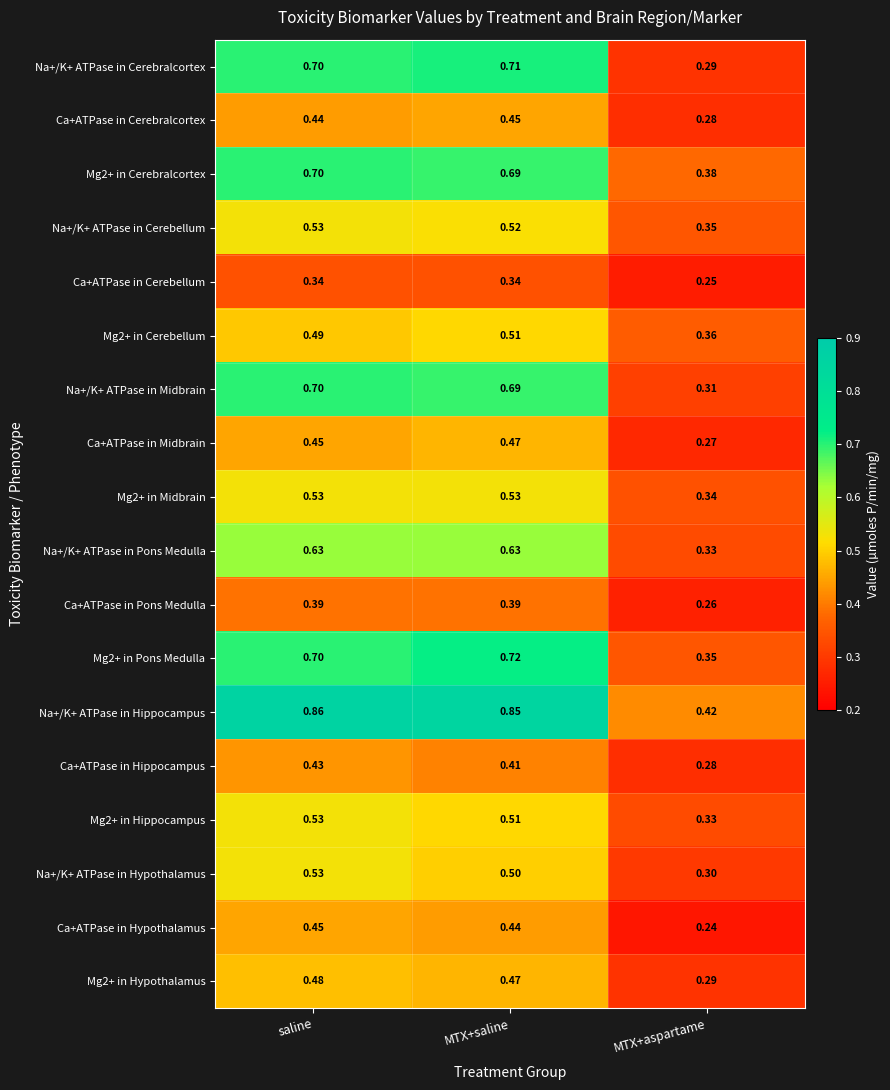

Which series has the largest total across all categories?

Na+/K+ ATPase in Hippocampus